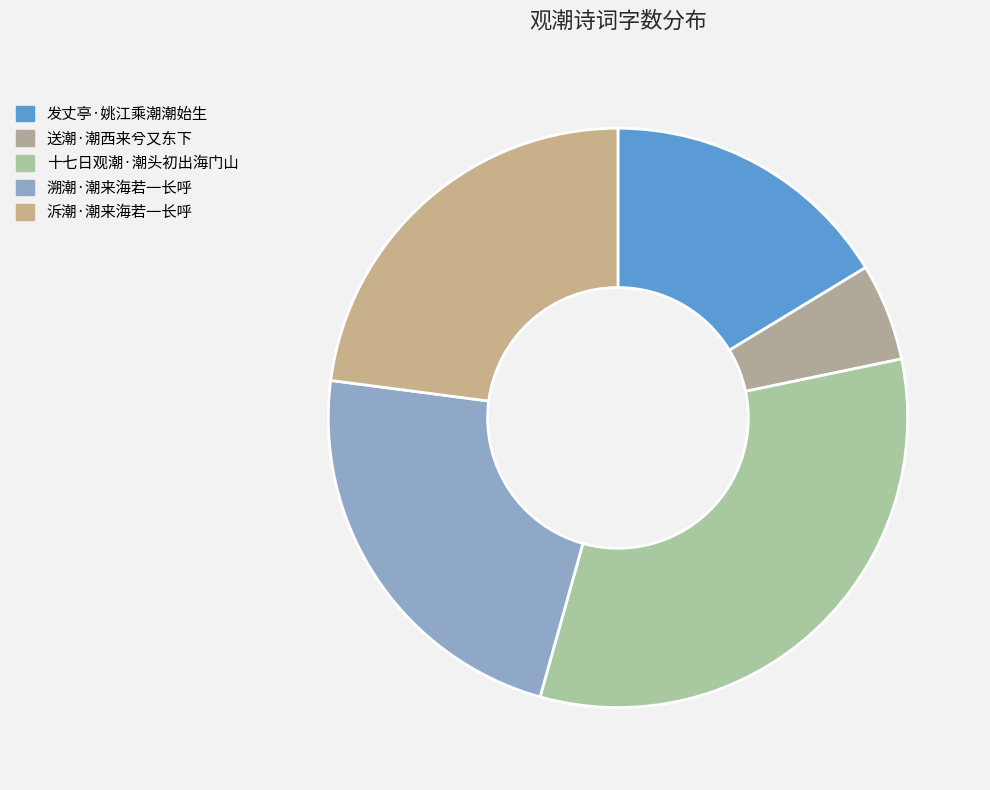

Is 十七日观潮·潮头初出海门山 the majority of the pie?

No